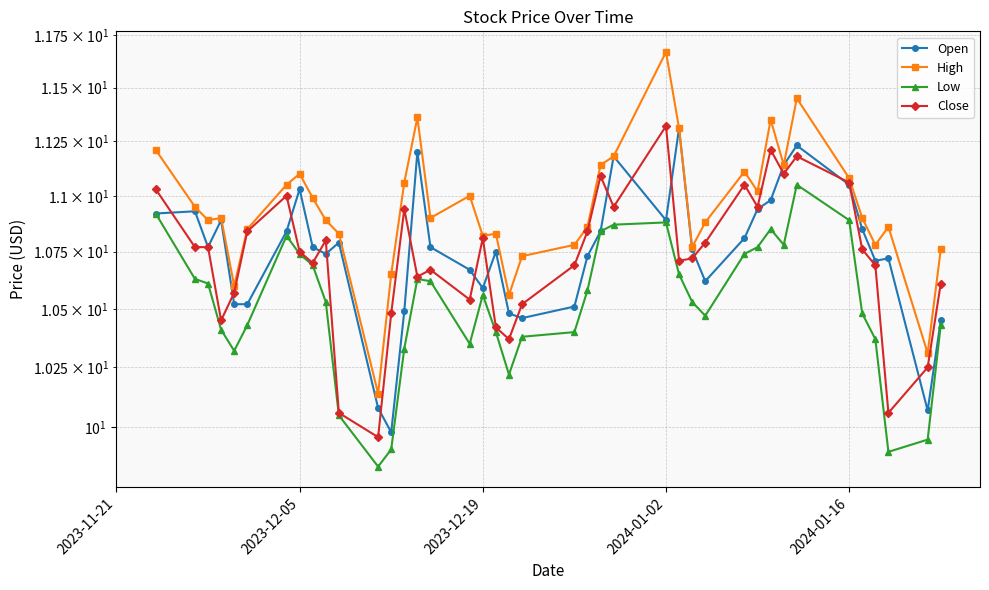

Reading right to left, what are all the values shown in this chart?

Open: 10.4	10.1	10.7	10.7	10.9	11.1	11.2	11.1	11.0	10.9	10.8	10.6	10.8	11.3	10.9	11.2	10.8	10.7	10.5	10.5	10.5	10.8	10.6	10.7	10.8	11.2	10.5	10.0	10.1	10.8	10.7	10.8	11.0	10.8	10.5	10.5	10.9	10.8	10.9	10.9
High: 10.8	10.3	10.9	10.8	10.9	11.1	11.4	11.1	11.4	11.0	11.1	10.9	10.8	11.3	11.7	11.2	11.1	10.9	10.8	10.7	10.6	10.8	10.8	11.0	10.9	11.4	11.1	10.6	10.1	10.8	10.9	11.0	11.1	11.1	10.9	10.6	10.9	10.9	10.9	11.2
Low: 10.4	9.9	9.9	10.4	10.5	10.9	11.1	10.8	10.9	10.8	10.7	10.5	10.5	10.6	10.9	10.9	10.8	10.6	10.4	10.4	10.2	10.4	10.6	10.4	10.6	10.6	10.3	9.9	9.8	10.1	10.5	10.7	10.7	10.8	10.4	10.3	10.4	10.6	10.6	10.9
Close: 10.6	10.2	10.1	10.7	10.8	11.1	11.2	11.1	11.2	10.9	11.1	10.8	10.7	10.7	11.3	10.9	11.1	10.8	10.7	10.5	10.4	10.4	10.8	10.5	10.7	10.6	10.9	10.5	10.0	10.1	10.8	10.7	10.8	11.0	10.8	10.6	10.4	10.8	10.8	11.0